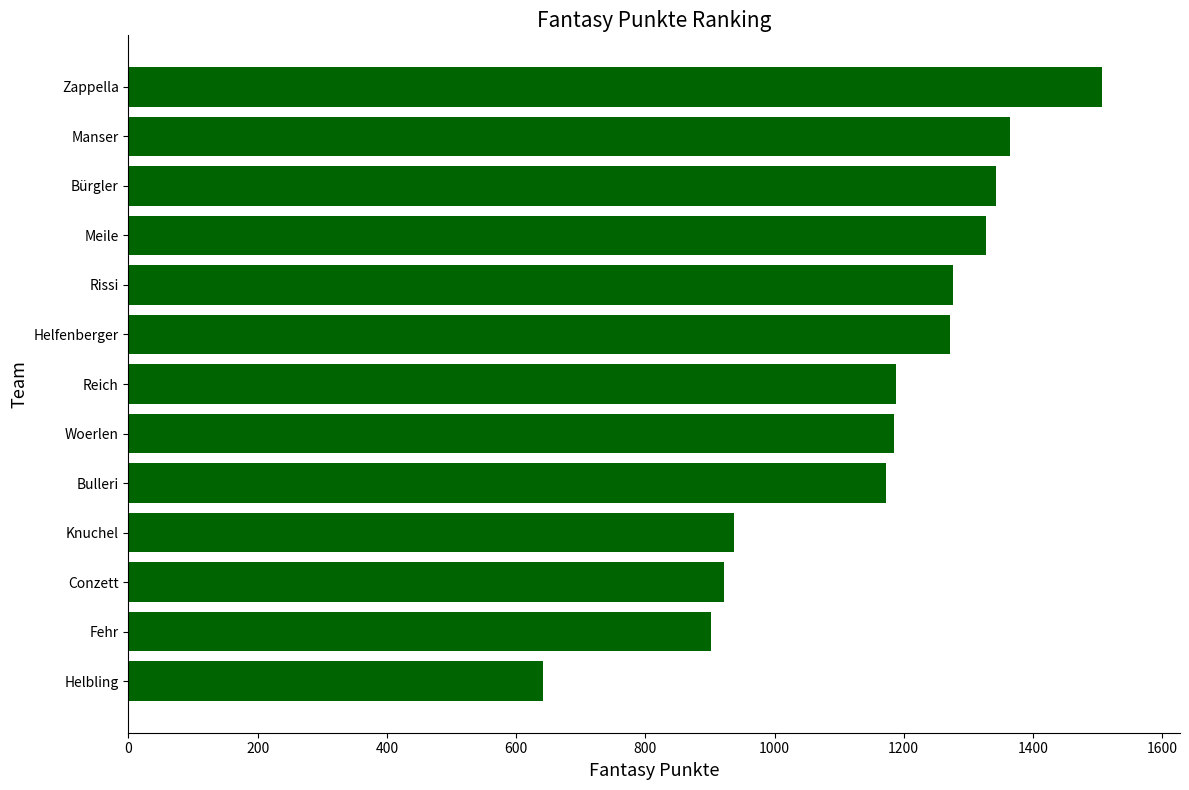

The chart shows a value of 1188 at Reich. True or false?

True